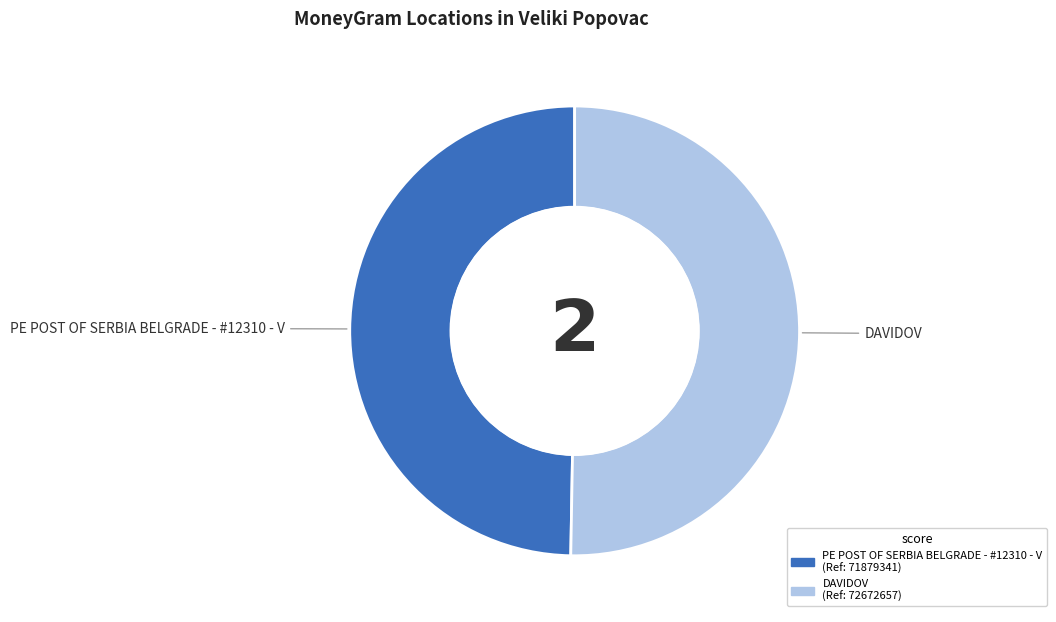

Which slice is the largest?

DAVIDOV